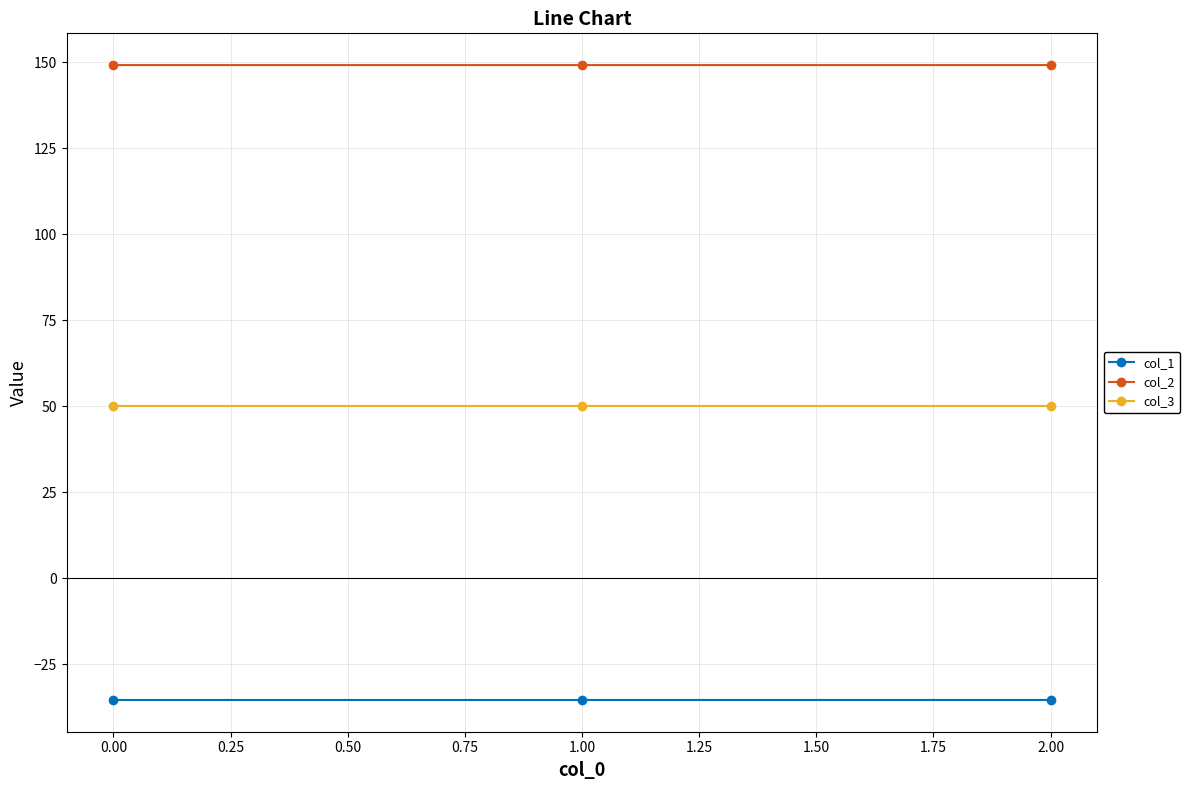

How many categories are shown in the chart?

3